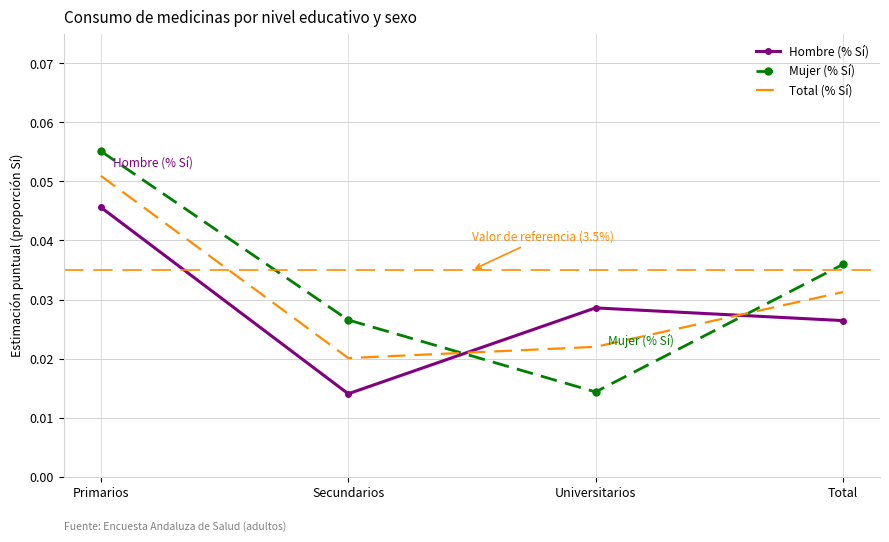

Which category has the lowest value in the Total (% Sí) series?

Secundarios